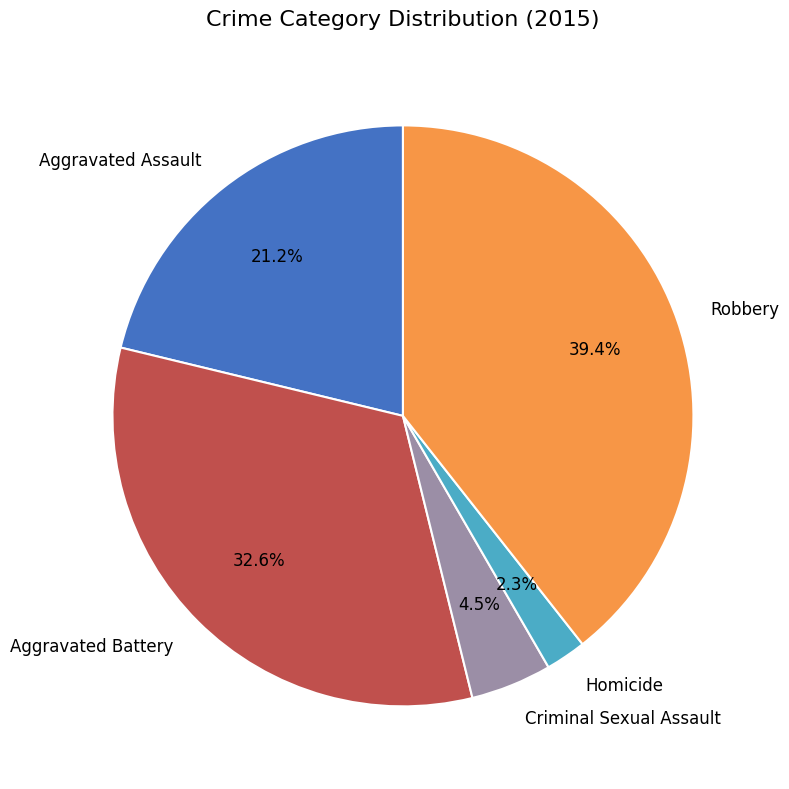

Between Aggravated Battery and Homicide, which is larger?

Aggravated Battery